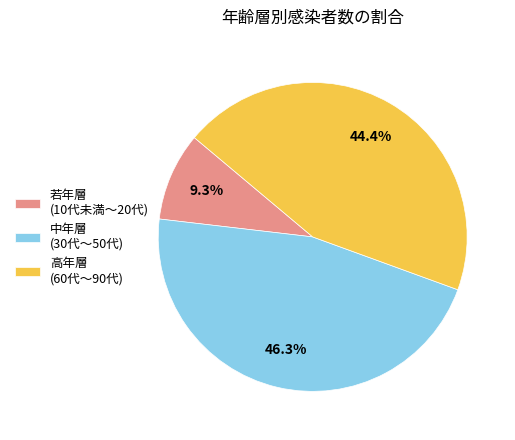

What percentage is NOT represented by 中年層 (30代～50代)?

53.7%